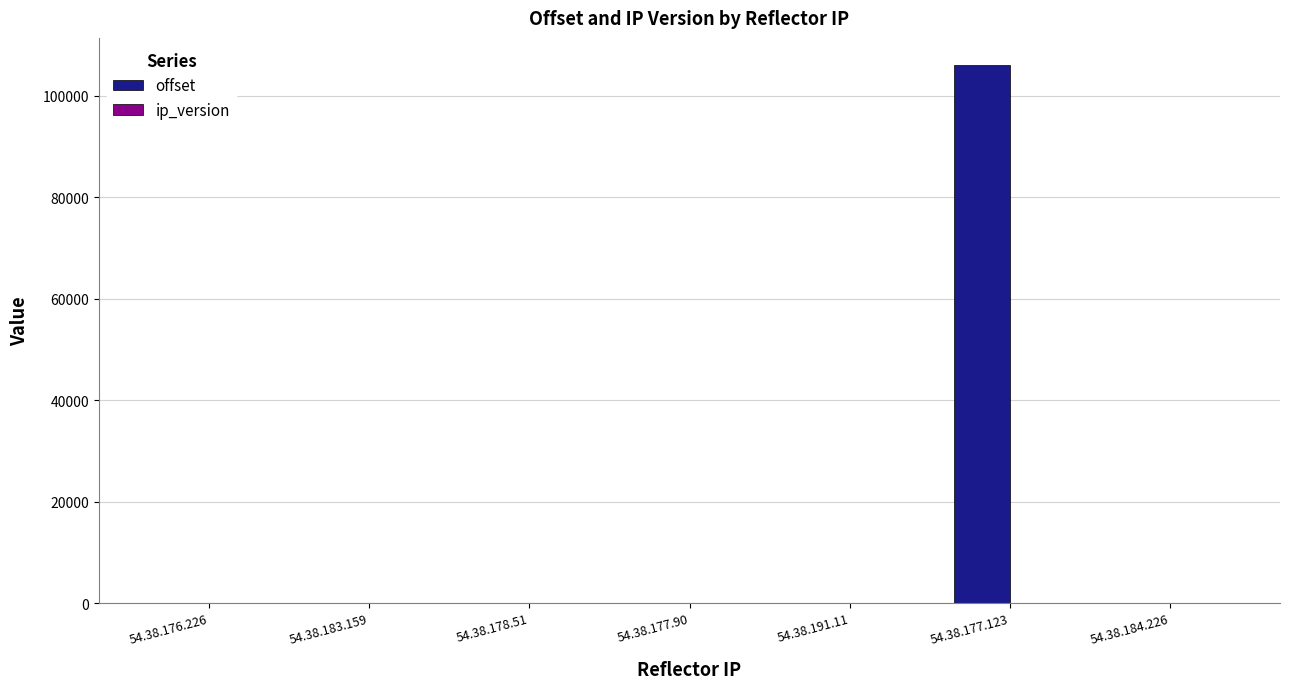

What is the maximum value shown in the chart?

106066